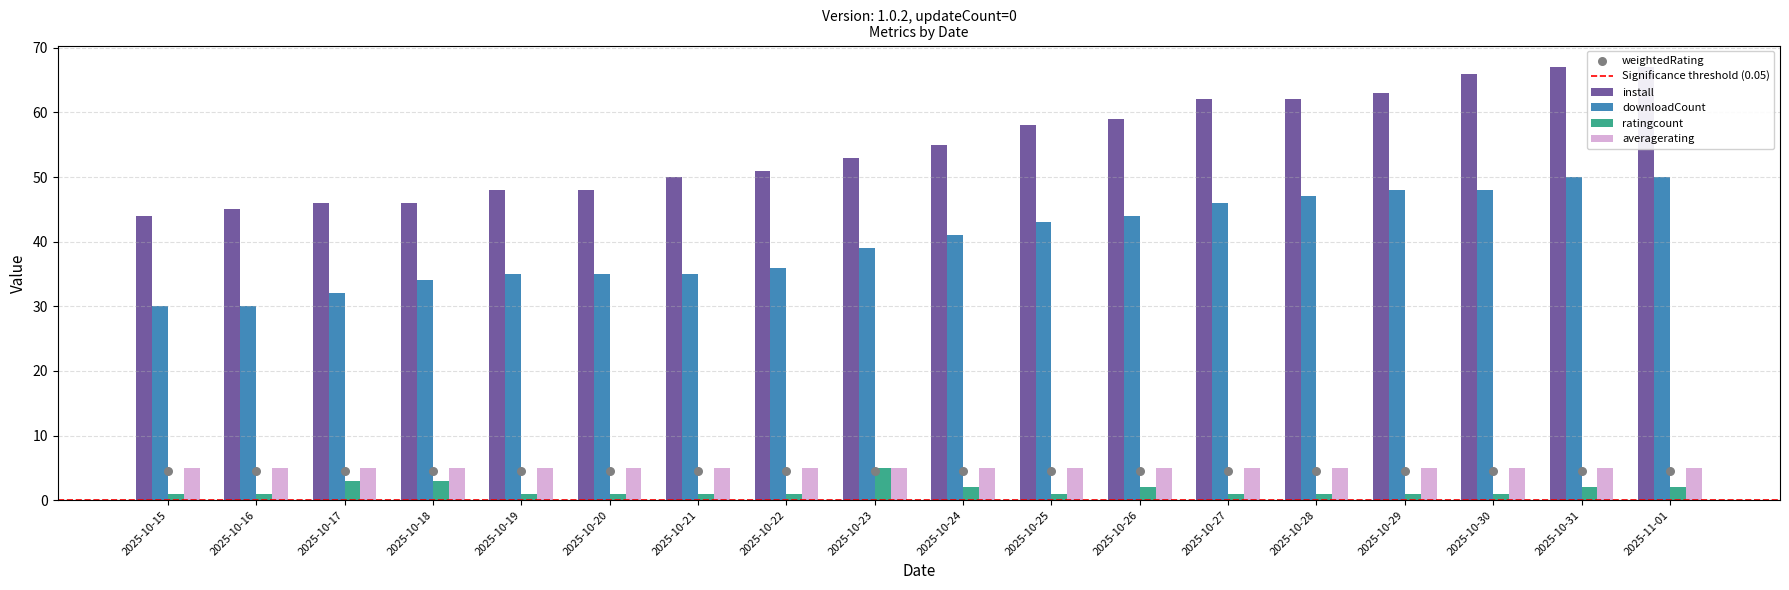

Is the value of install at 2025-10-31 greater than the value of downloadCount at 2025-10-23?

Yes